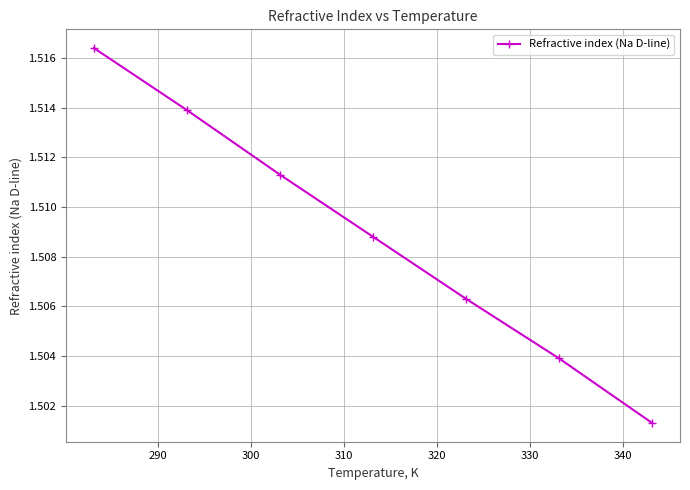

True or false: there are more than 0 points higher than both neighbors.

False